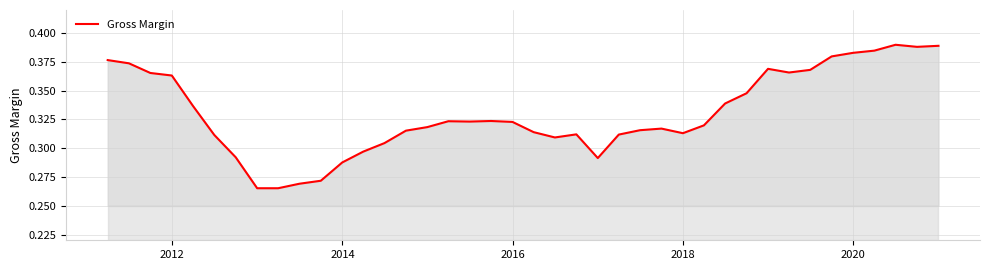

What is the average value?

0.3